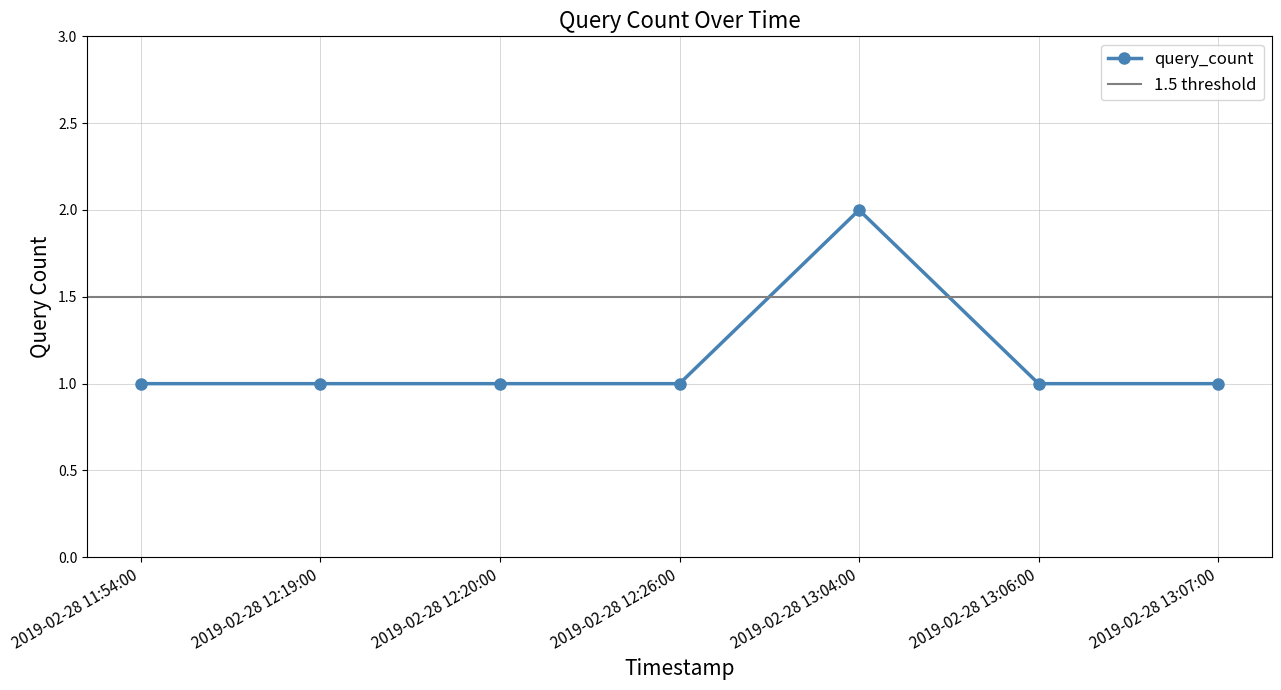

What is the label of the 7th point from the right?

2019-02-28 11:54:00